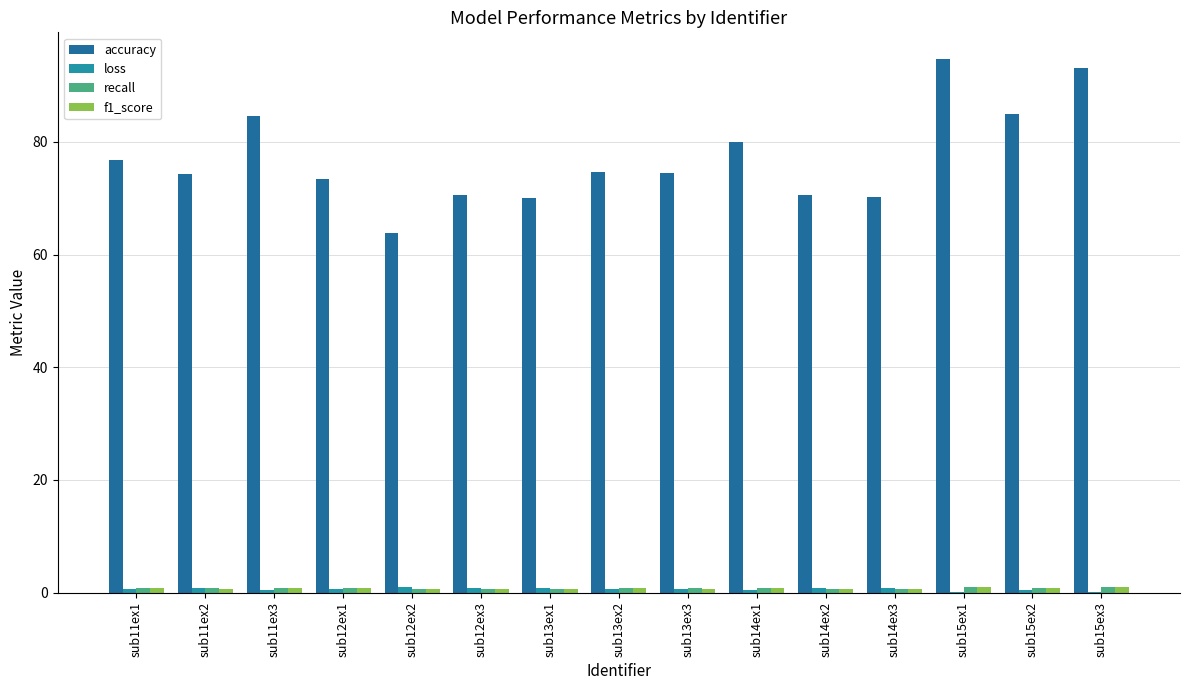

Which series has the largest total across all categories?

accuracy